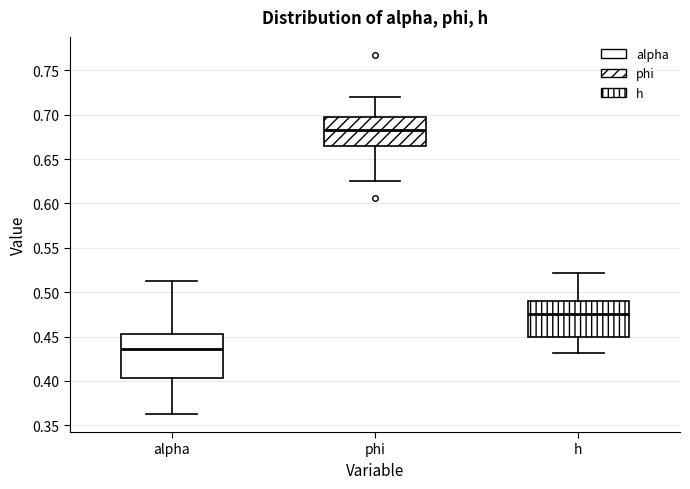

Which box is the tallest, from its lower edge to its upper edge?

alpha